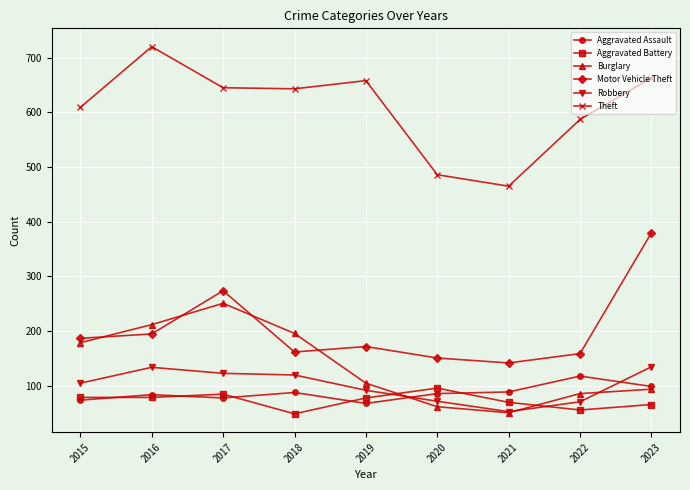

True or false: Motor Vehicle Theft and Robbery cross at least once.

False